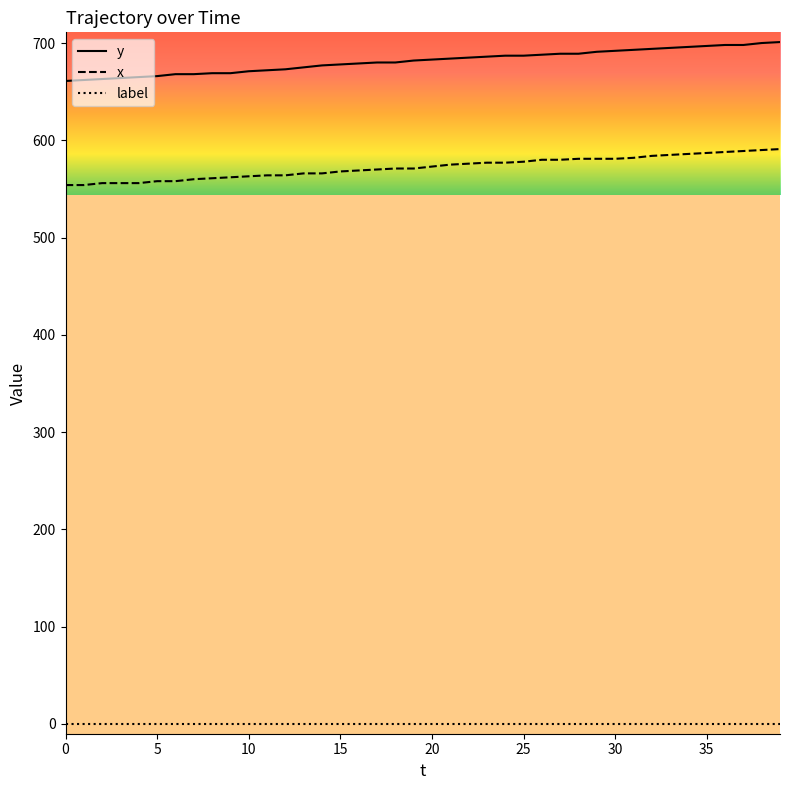

Which series has the largest total across all categories?

y